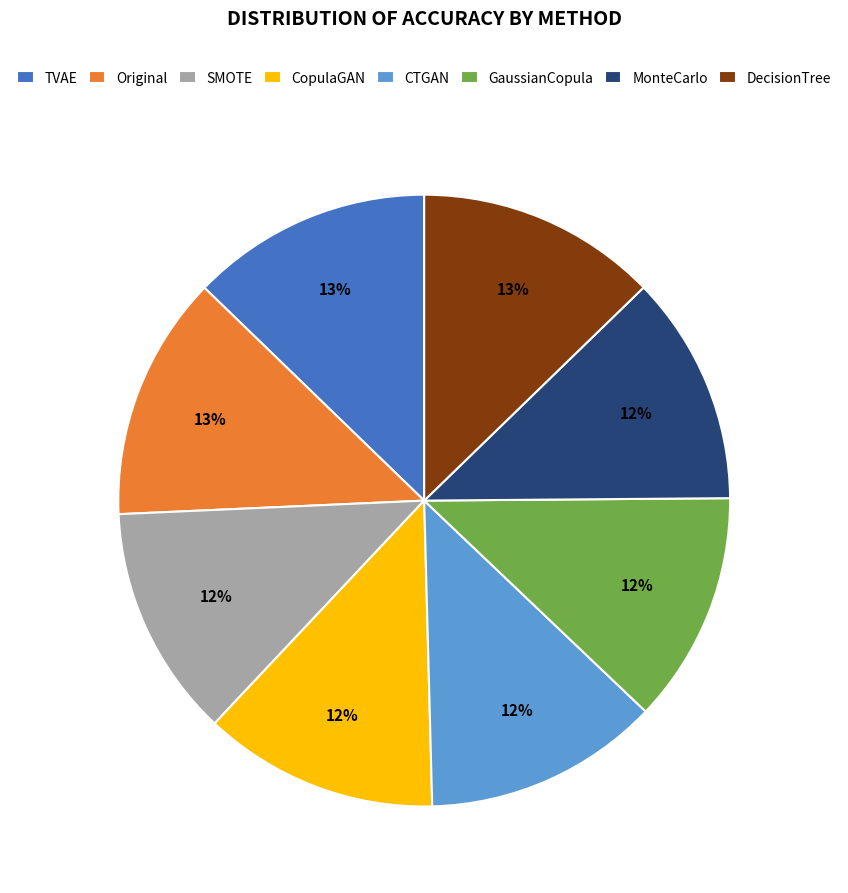

Does TVAE represent more than half of the total?

No